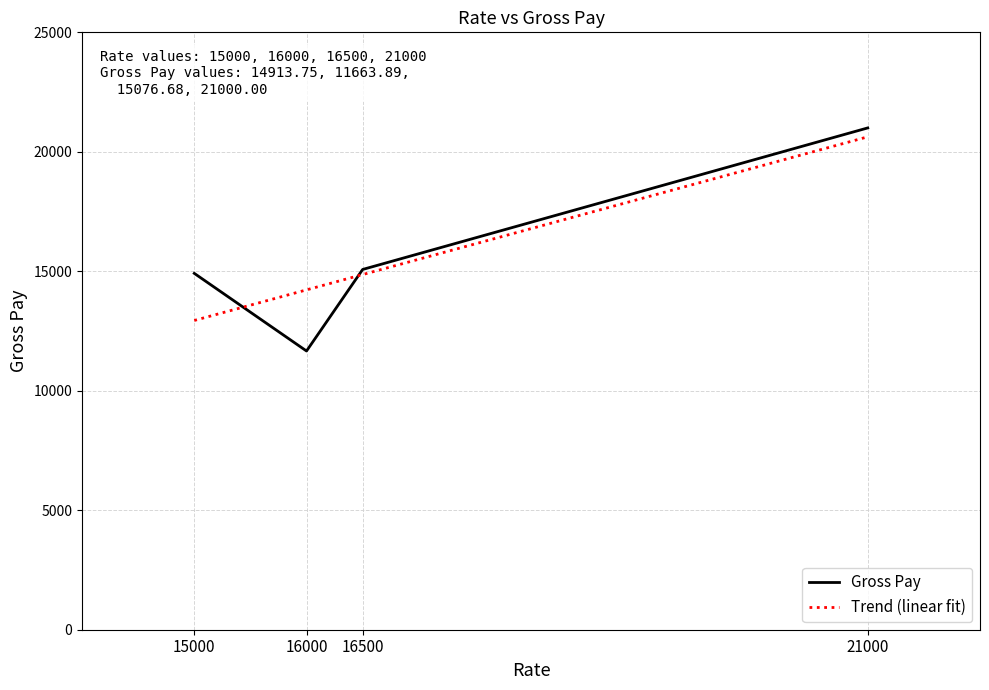

True or false: the data shows 11663.9 at 16000.

True